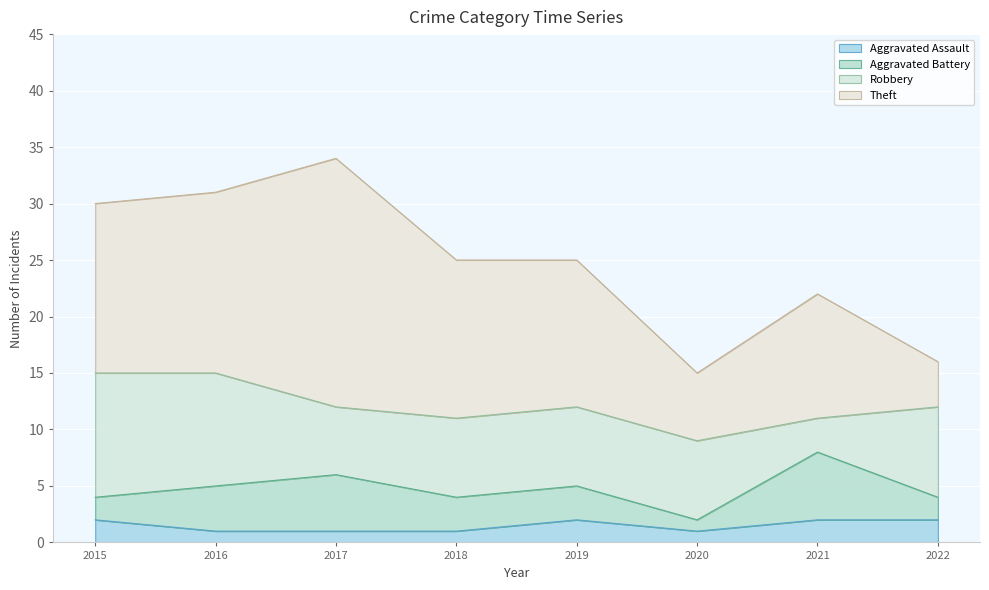

True or false: Robbery has more than 1 points higher than both neighbors.

False